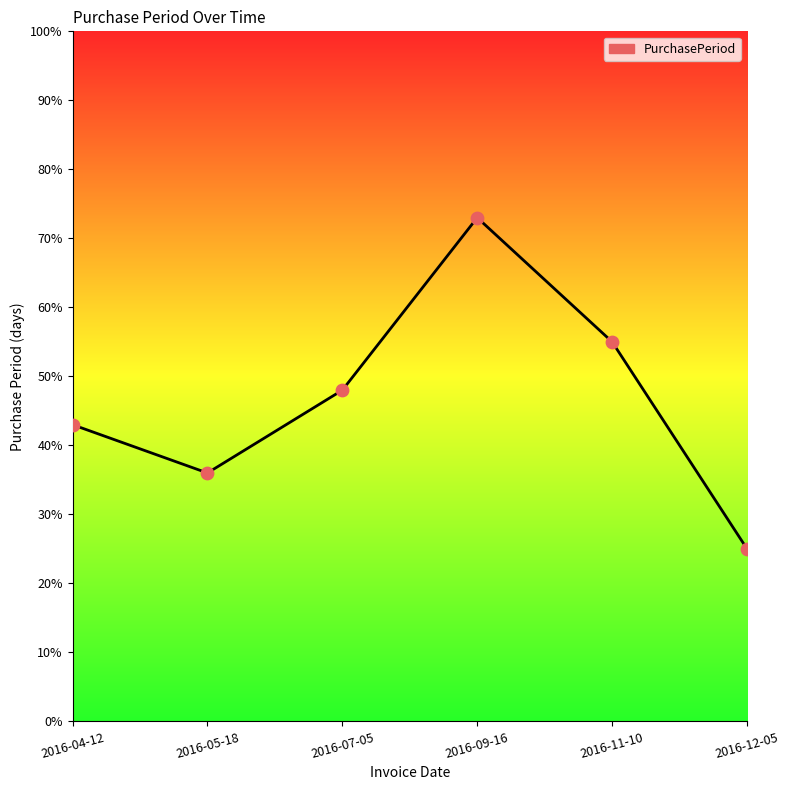

What is the change in value from 2016-05-18 to 2016-11-10?

+19